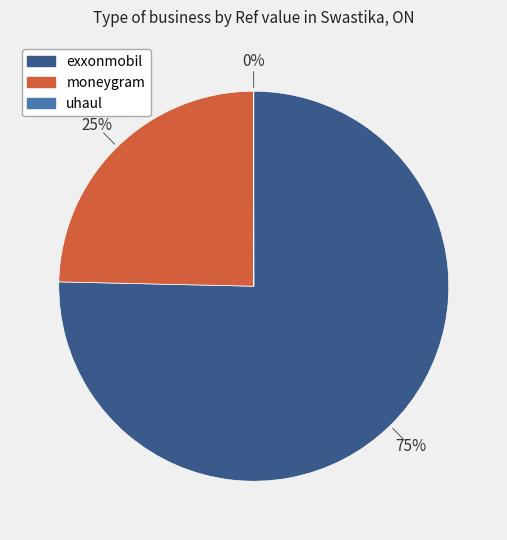

To the nearest percent, what is the average slice percentage?

33%